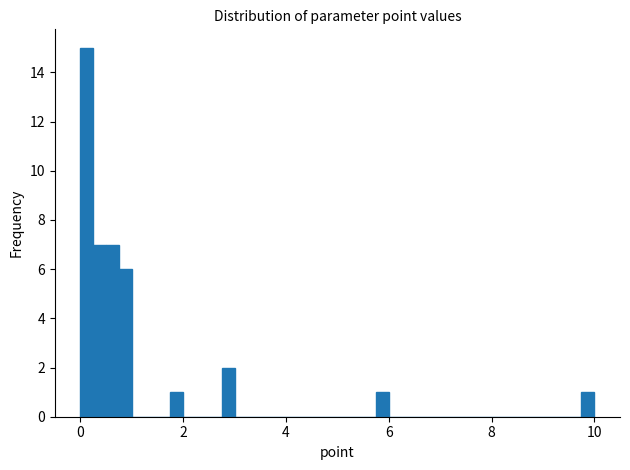

Read against the x-axis, roughly where is the centre of the tallest bar?

0.2